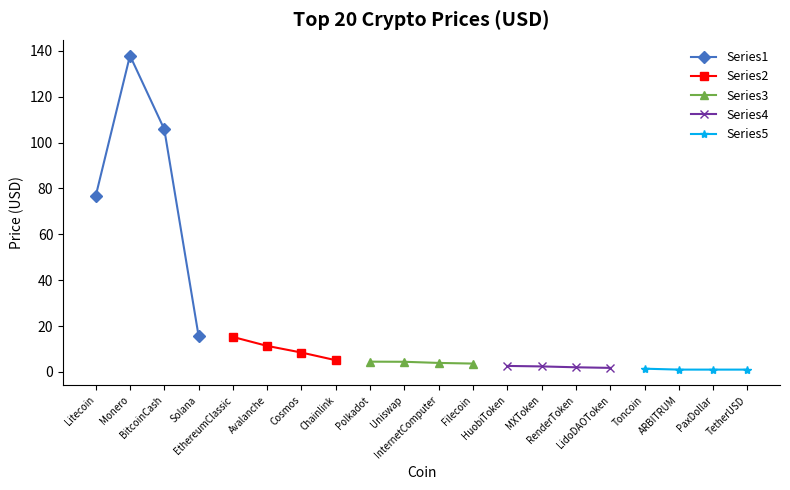

What are all the series names shown in the legend?

Series1, Series2, Series3, Series4, Series5